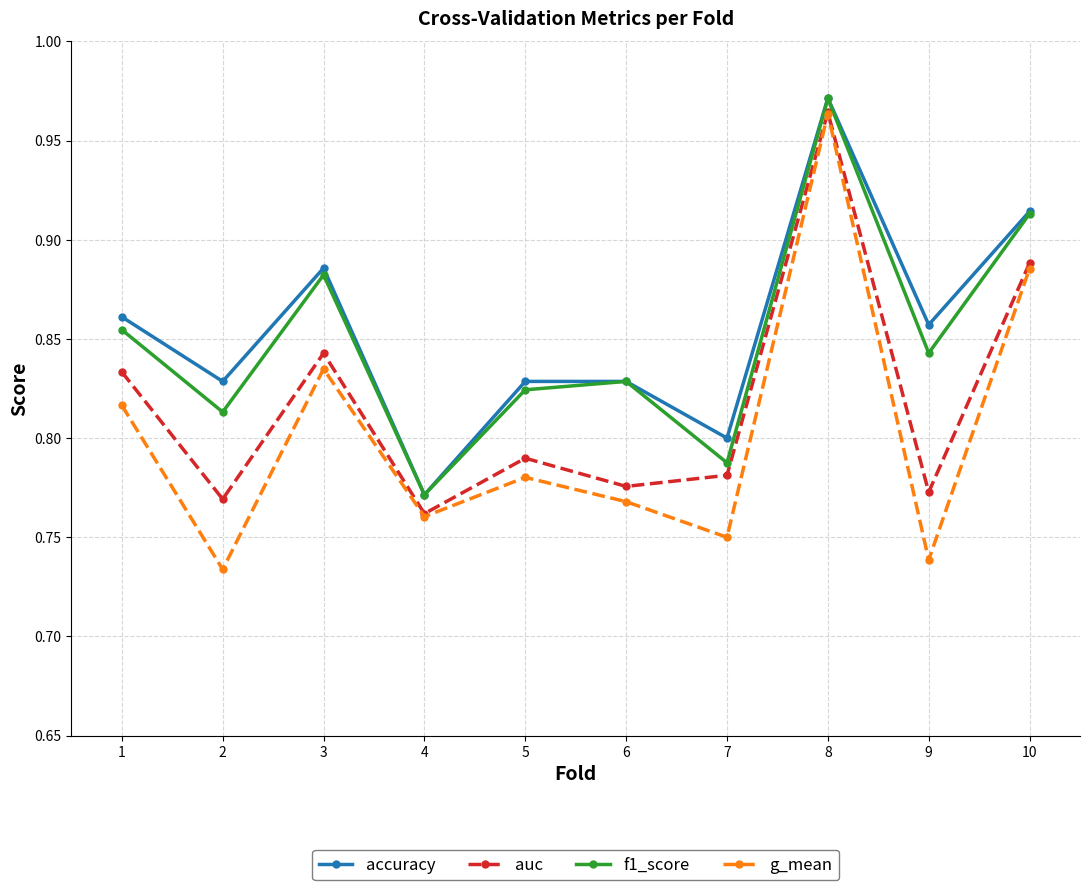

Which label corresponds to the smallest value in the chart?

2